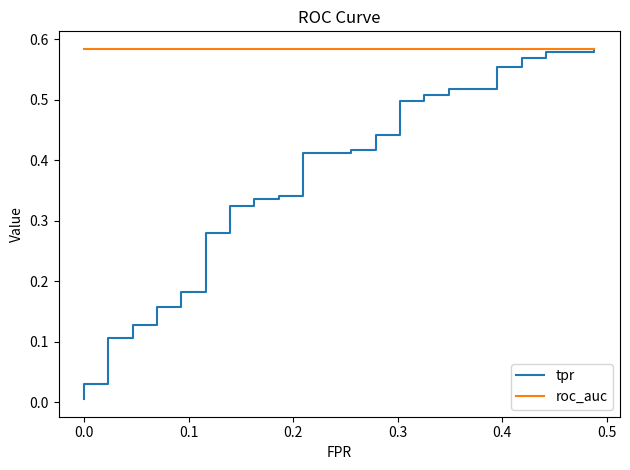

Which series has the widest spread of values?

tpr